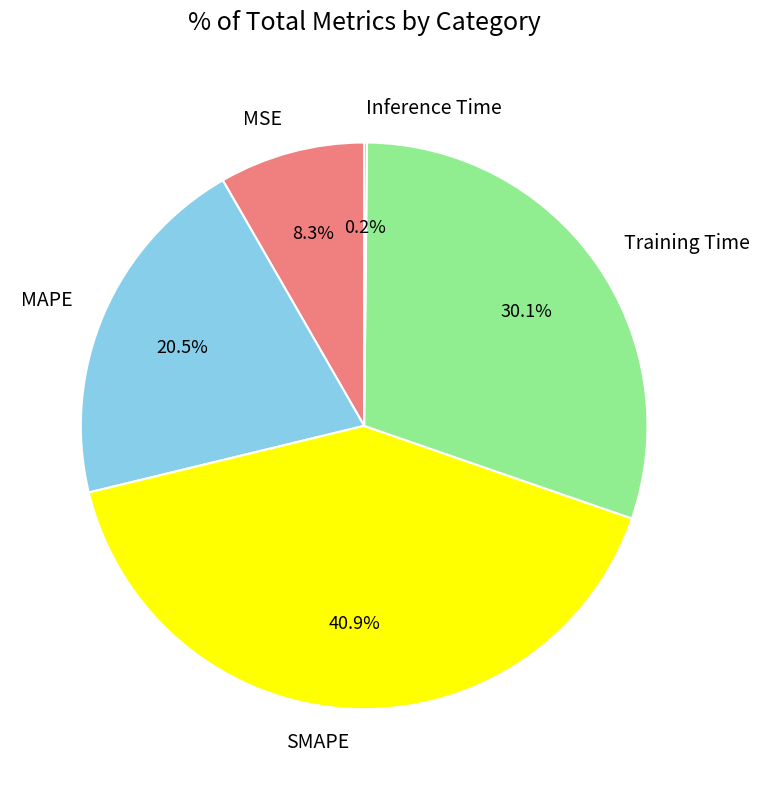

True or false: SMAPE accounts for 50% of the total.

False